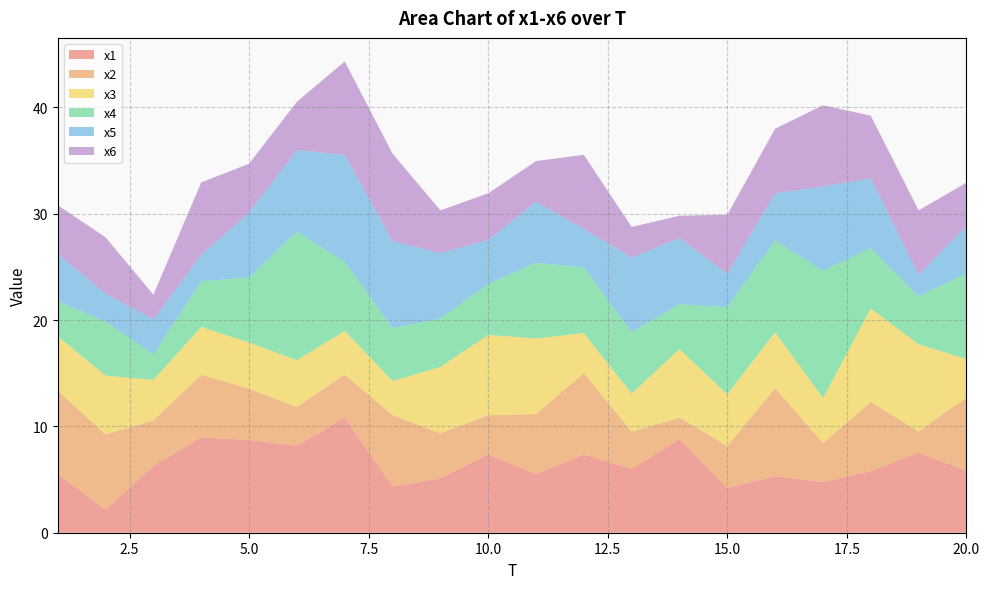

Reading right to left, transcribe all the data shown in this chart.

x1: 20=5.8	19=7.5	18=5.8	17=4.8	16=5.3	15=4.2	14=8.8	13=6.0	12=7.3	11=5.5	10=7.4	9=5.1	8=4.3	7=10.8	6=8.2	5=8.7	4=8.9	3=6.3	2=2.2	1=5.5
x2: 20=6.9	19=2.0	18=6.5	17=3.7	16=8.3	15=4.0	14=2.0	13=3.5	12=7.7	11=5.6	10=3.7	9=4.2	8=6.7	7=4.1	6=3.6	5=4.8	4=5.9	3=4.3	2=7.1	1=7.8
x3: 20=3.6	19=8.2	18=8.8	17=4.2	16=5.3	15=4.8	14=6.4	13=3.6	12=3.8	11=7.1	10=7.6	9=6.2	8=3.2	7=4.1	6=4.4	5=4.4	4=4.5	3=3.8	2=5.5	1=5.1
x4: 20=8.0	19=4.5	18=5.7	17=12.0	16=8.6	15=8.2	14=4.2	13=5.8	12=6.2	11=7.1	10=4.8	9=4.6	8=5.0	7=6.5	6=12.1	5=6.1	4=4.3	3=2.4	2=5.1	1=3.3
x5: 20=4.5	19=2.0	18=6.6	17=7.9	16=4.4	15=3.1	14=6.2	13=7.0	12=3.6	11=5.7	10=4.2	9=6.1	8=8.2	7=10.1	6=7.7	5=6.1	4=2.5	3=3.3	2=2.6	1=4.4
x6: 20=4.1	19=6.0	18=5.9	17=7.6	16=6.1	15=5.5	14=2.1	13=2.9	12=7.0	11=3.8	10=4.4	9=4.0	8=8.2	7=8.8	6=4.5	5=4.6	4=6.8	3=2.3	2=5.3	1=4.6